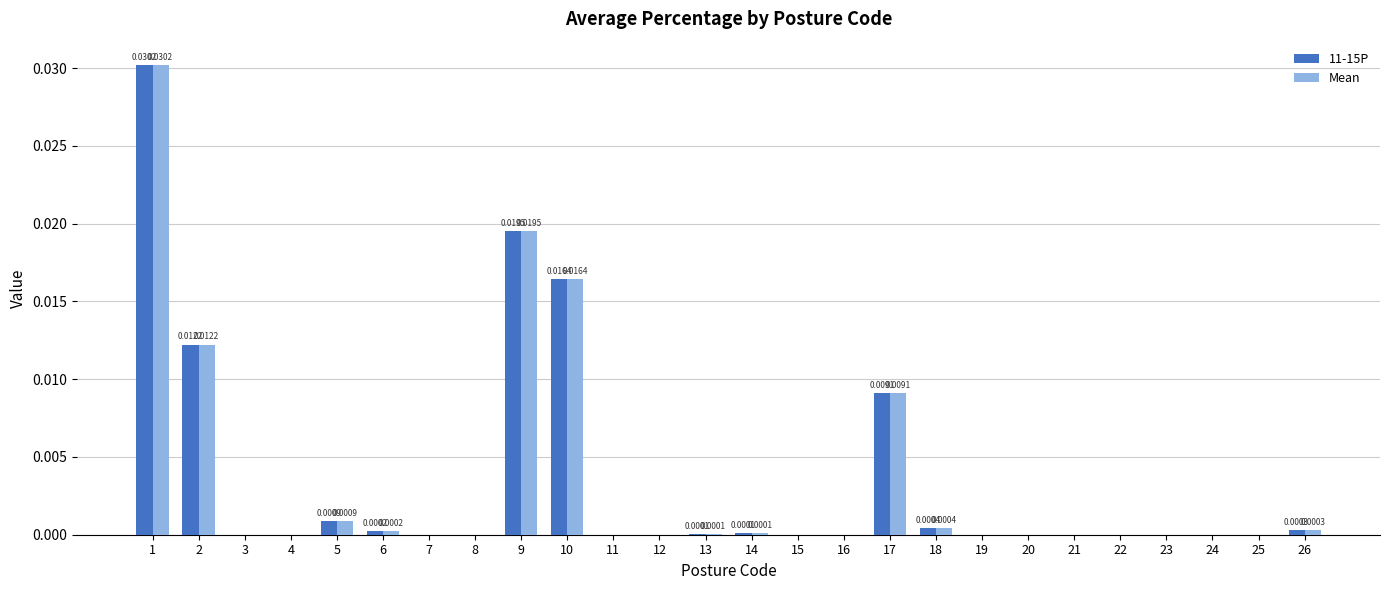

Count the number of data series in this chart.

2